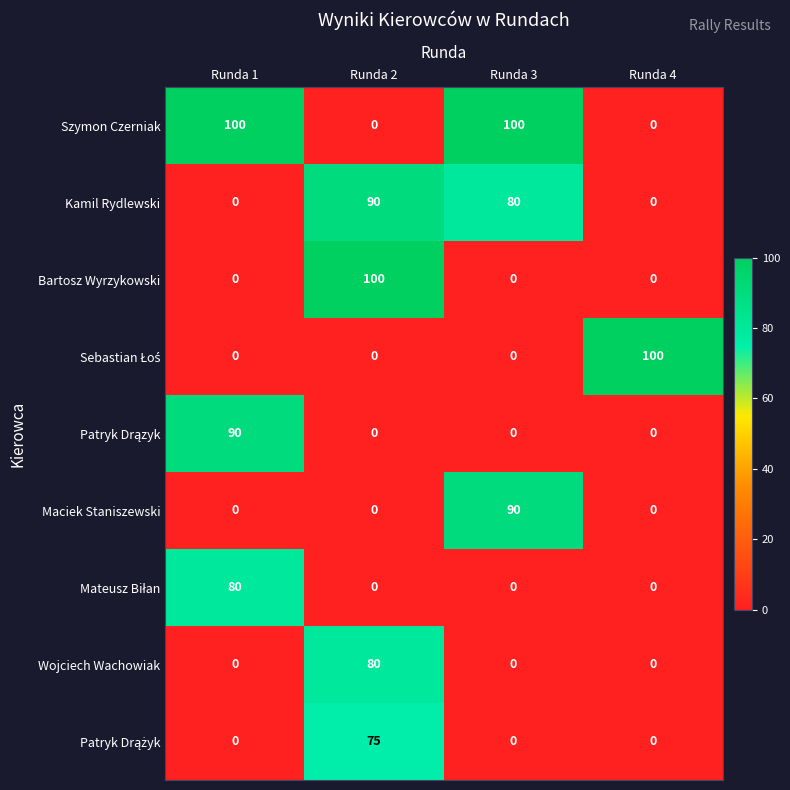

What is the average value of the Bartosz Wyrzykowski series?

25